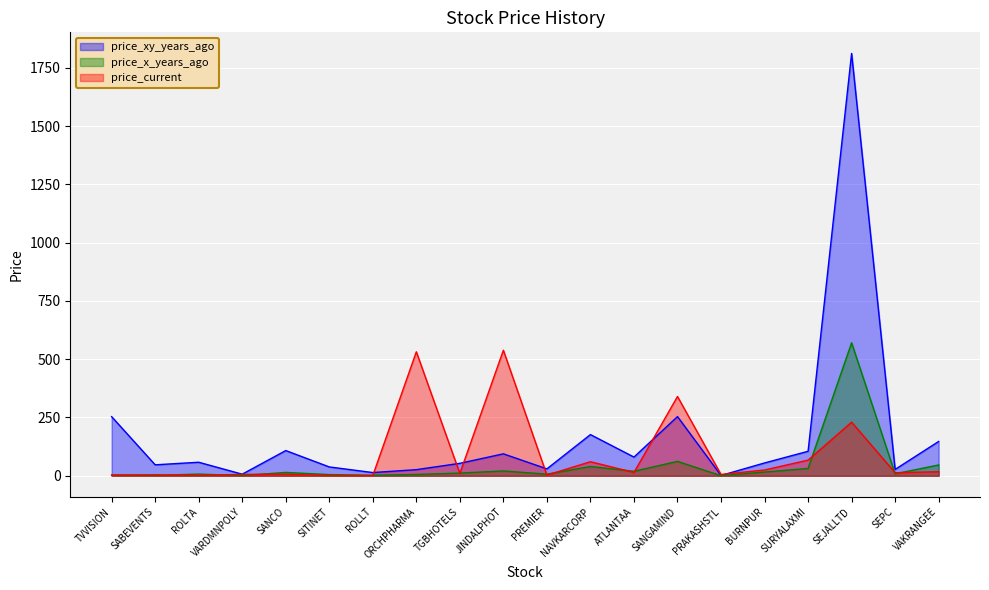

Which series has the widest spread of values?

price_xy_years_ago